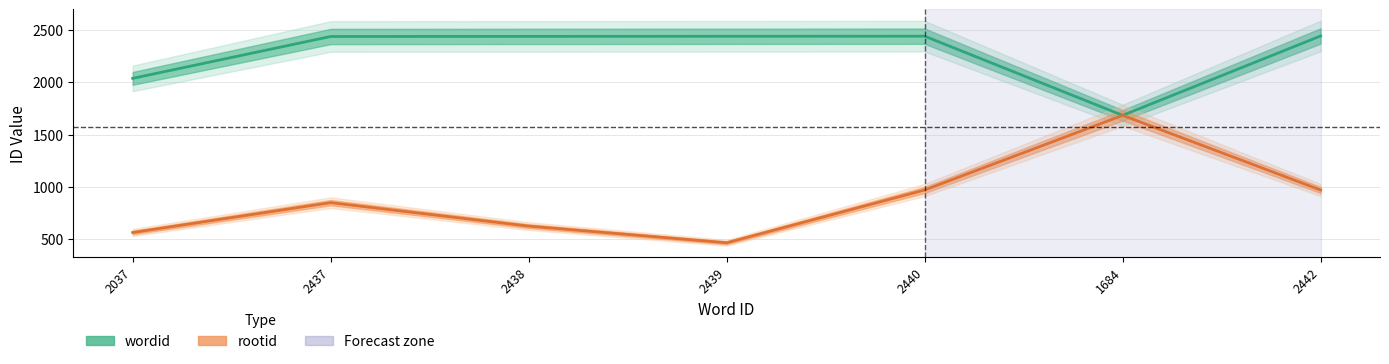

What is the maximum value shown in the chart?

2442